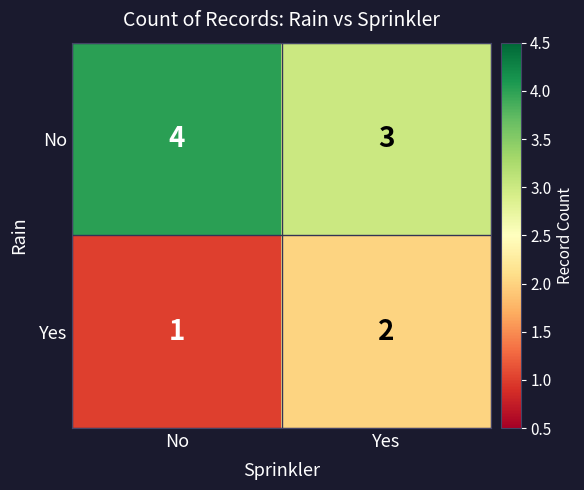

Which series has the largest total across all categories?

No